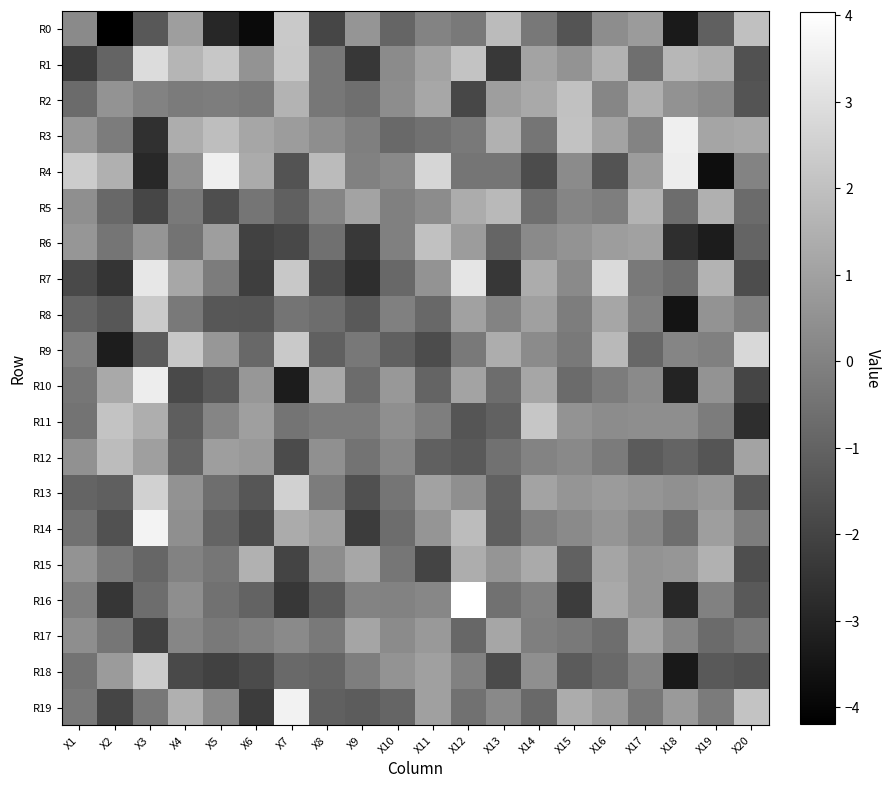

Reading left to right, list all the values displayed in this chart.

R0: X1=0.3	X2=-4.2	X3=-1.4	X4=0.9	X5=-2.9	X6=-3.9	X7=2.3	X8=-1.9	X9=0.6	X10=-0.9	X11=0.1	X12=-0.2	X13=1.8	X14=-0.3	X15=-1.5	X16=0.4	X17=0.8	X18=-3.4	X19=-1.1	X20=2.0
R1: X1=-2.2	X2=-1.0	X3=2.9	X4=1.6	X5=2.2	X6=0.6	X7=2.3	X8=-0.3	X9=-2.4	X10=0.3	X11=1.0	X12=2.1	X13=-2.4	X14=1.1	X15=0.5	X16=1.5	X17=-0.6	X18=1.7	X19=1.5	X20=-1.6
R2: X1=-0.7	X2=0.6	X3=0.0	X4=-0.2	X5=-0.2	X6=-0.3	X7=1.6	X8=-0.4	X9=-0.6	X10=0.4	X11=1.2	X12=-1.9	X13=0.9	X14=1.3	X15=2.0	X16=0.1	X17=1.4	X18=0.5	X19=0.3	X20=-1.5
R3: X1=0.7	X2=-0.2	X3=-2.6	X4=1.4	X5=1.9	X6=1.1	X7=0.8	X8=0.4	X9=-0.1	X10=-0.8	X11=-0.6	X12=-0.3	X13=1.5	X14=-0.4	X15=2.1	X16=1.1	X17=0.0	X18=3.5	X19=1.1	X20=1.2
R4: X1=2.4	X2=1.5	X3=-2.9	X4=0.4	X5=3.5	X6=1.3	X7=-1.5	X8=1.8	X9=-0.0	X10=0.2	X11=2.7	X12=-0.4	X13=-0.4	X14=-1.7	X15=0.3	X16=-1.5	X17=0.8	X18=3.4	X19=-3.7	X20=0.0
R5: X1=0.4	X2=-0.8	X3=-1.9	X4=-0.3	X5=-1.7	X6=-0.4	X7=-1.1	X8=0.1	X9=1.1	X10=-0.1	X11=0.3	X12=1.3	X13=1.8	X14=-0.6	X15=0.1	X16=-0.1	X17=1.6	X18=-0.7	X19=1.5	X20=-0.7
R6: X1=0.6	X2=-0.4	X3=0.6	X4=-0.5	X5=0.9	X6=-2.0	X7=-1.9	X8=-0.6	X9=-2.4	X10=-0.1	X11=2.0	X12=0.8	X13=-0.9	X14=0.3	X15=0.6	X16=0.9	X17=1.0	X18=-2.7	X19=-3.3	X20=-1.0
R7: X1=-1.8	X2=-2.5	X3=3.2	X4=1.2	X5=-0.2	X6=-2.2	X7=2.2	X8=-1.7	X9=-2.7	X10=-0.8	X11=0.6	X12=3.2	X13=-2.4	X14=1.4	X15=0.2	X16=2.8	X17=-0.3	X18=-0.7	X19=1.6	X20=-1.7
R8: X1=-1.0	X2=-1.4	X3=2.3	X4=-0.3	X5=-1.4	X6=-1.4	X7=-0.5	X8=-0.7	X9=-1.3	X10=-0.1	X11=-0.8	X12=1.0	X13=0.1	X14=1.0	X15=-0.2	X16=1.2	X17=-0.1	X18=-3.5	X19=0.6	X20=-0.1
R9: X1=-0.1	X2=-3.3	X3=-1.3	X4=2.2	X5=0.7	X6=-0.8	X7=2.3	X8=-1.1	X9=-0.3	X10=-1.1	X11=-1.7	X12=-0.3	X13=1.4	X14=0.3	X15=-0.3	X16=1.8	X17=-0.9	X18=0.1	X19=-0.1	X20=2.8
R10: X1=-0.4	X2=1.3	X3=3.4	X4=-1.8	X5=-1.3	X6=0.7	X7=-3.3	X8=1.2	X9=-0.7	X10=0.7	X11=-1.0	X12=1.1	X13=-0.7	X14=1.1	X15=-0.7	X16=-0.2	X17=0.3	X18=-3.0	X19=0.6	X20=-1.9
R11: X1=-0.5	X2=2.1	X3=1.4	X4=-1.2	X5=0.1	X6=0.9	X7=-0.4	X8=-0.2	X9=-0.2	X10=0.4	X11=-0.1	X12=-1.4	X13=-1.0	X14=2.2	X15=0.5	X16=0.3	X17=0.4	X18=0.4	X19=-0.2	X20=-2.7
R12: X1=0.5	X2=1.9	X3=0.9	X4=-1.0	X5=0.9	X6=0.7	X7=-1.8	X8=0.5	X9=-0.5	X10=0.2	X11=-1.1	X12=-1.3	X13=-0.5	X14=0.1	X15=0.2	X16=-0.2	X17=-1.3	X18=-1.0	X19=-1.5	X20=1.1
R13: X1=-1.0	X2=-1.1	X3=2.5	X4=0.5	X5=-0.6	X6=-1.4	X7=2.5	X8=-0.2	X9=-1.6	X10=-0.4	X11=1.0	X12=0.4	X13=-1.0	X14=1.0	X15=0.6	X16=0.8	X17=0.6	X18=0.4	X19=0.7	X20=-1.4
R14: X1=-0.5	X2=-1.6	X3=3.6	X4=0.4	X5=-1.0	X6=-1.8	X7=1.3	X8=0.9	X9=-2.3	X10=-0.7	X11=0.6	X12=1.9	X13=-1.1	X14=-0.1	X15=0.3	X16=0.6	X17=0.1	X18=-0.6	X19=0.9	X20=-0.2
R15: X1=0.6	X2=-0.3	X3=-0.9	X4=0.0	X5=-0.4	X6=1.5	X7=-2.0	X8=0.3	X9=1.2	X10=-0.4	X11=-2.0	X12=1.4	X13=0.6	X14=1.3	X15=-1.0	X16=1.1	X17=0.5	X18=0.6	X19=1.5	X20=-1.7
R16: X1=-0.1	X2=-2.4	X3=-0.7	X4=0.4	X5=-0.5	X6=-1.0	X7=-2.4	X8=-1.2	X9=0.1	X10=-0.0	X11=0.2	X12=4.0	X13=-0.5	X14=-0.0	X15=-2.2	X16=1.3	X17=0.6	X18=-2.9	X19=-0.0	X20=-1.3
R17: X1=0.4	X2=-0.4	X3=-2.1	X4=0.1	X5=-0.2	X6=-0.1	X7=0.2	X8=-0.3	X9=1.1	X10=0.3	X11=0.7	X12=-0.9	X13=1.2	X14=-0.1	X15=-0.3	X16=-0.7	X17=1.0	X18=0.1	X19=-0.7	X20=-0.3
R18: X1=-0.5	X2=0.8	X3=2.4	X4=-1.8	X5=-2.1	X6=-1.8	X7=-0.8	X8=-0.9	X9=-0.1	X10=0.5	X11=1.0	X12=-0.0	X13=-1.8	X14=0.4	X15=-1.2	X16=-0.8	X17=0.1	X18=-3.4	X19=-1.3	X20=-1.5
R19: X1=-0.3	X2=-2.0	X3=-0.3	X4=1.5	X5=0.2	X6=-2.2	X7=3.6	X8=-1.1	X9=-1.2	X10=-0.9	X11=1.0	X12=-0.5	X13=0.2	X14=-0.8	X15=1.3	X16=0.8	X17=-0.3	X18=0.8	X19=-0.2	X20=2.1